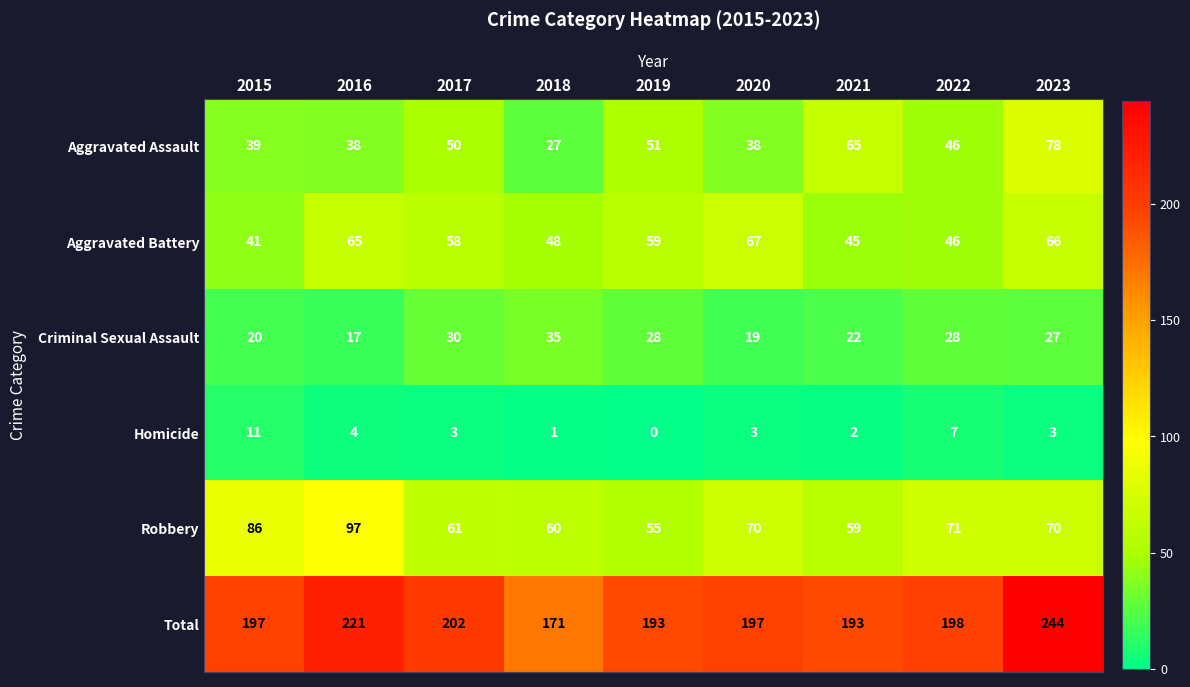

How many data points does each series have?

9